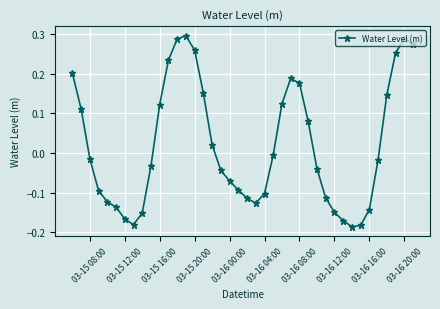

True or false: there are more than 2 points higher than both neighbors.

True